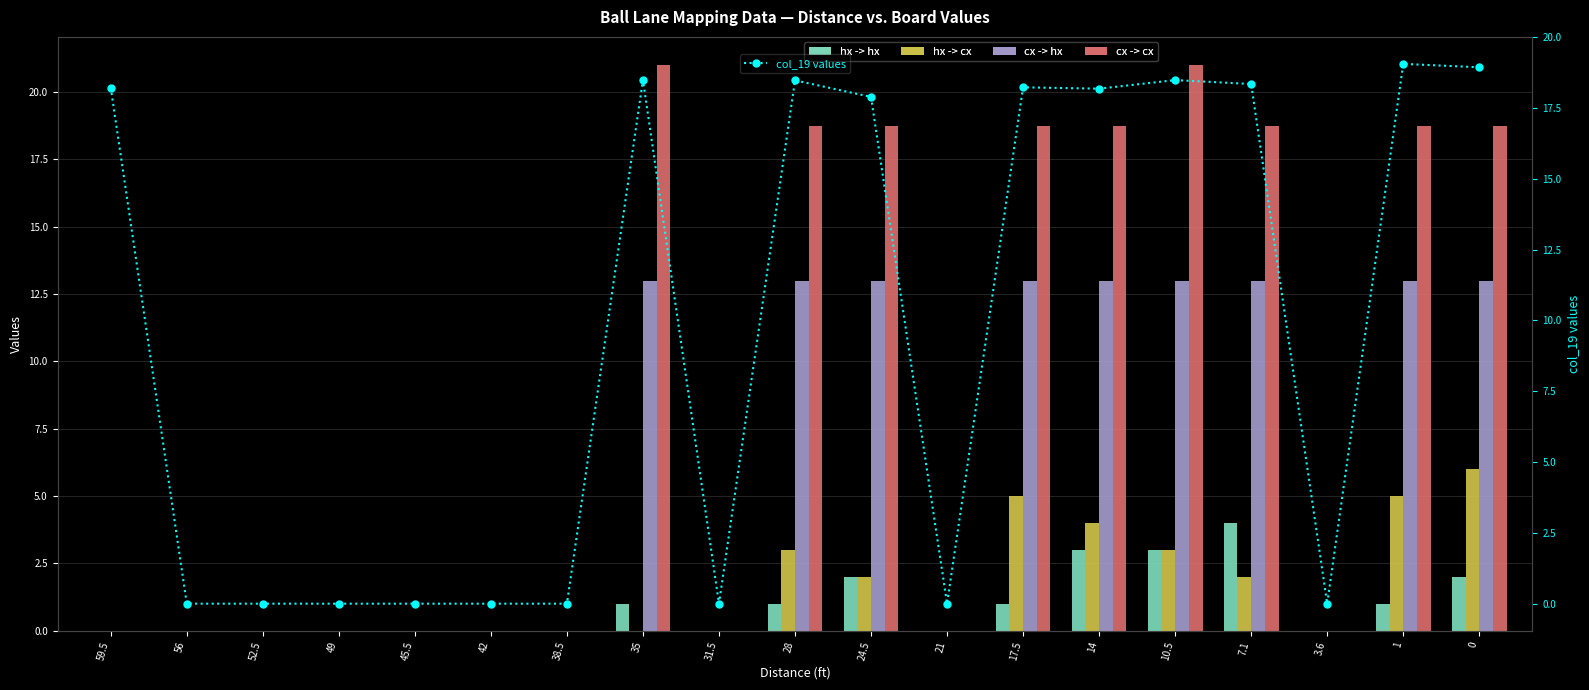

What are all the series names shown in the legend?

hx -> hx, hx -> cx, cx -> hx, cx -> cx, col_19 values